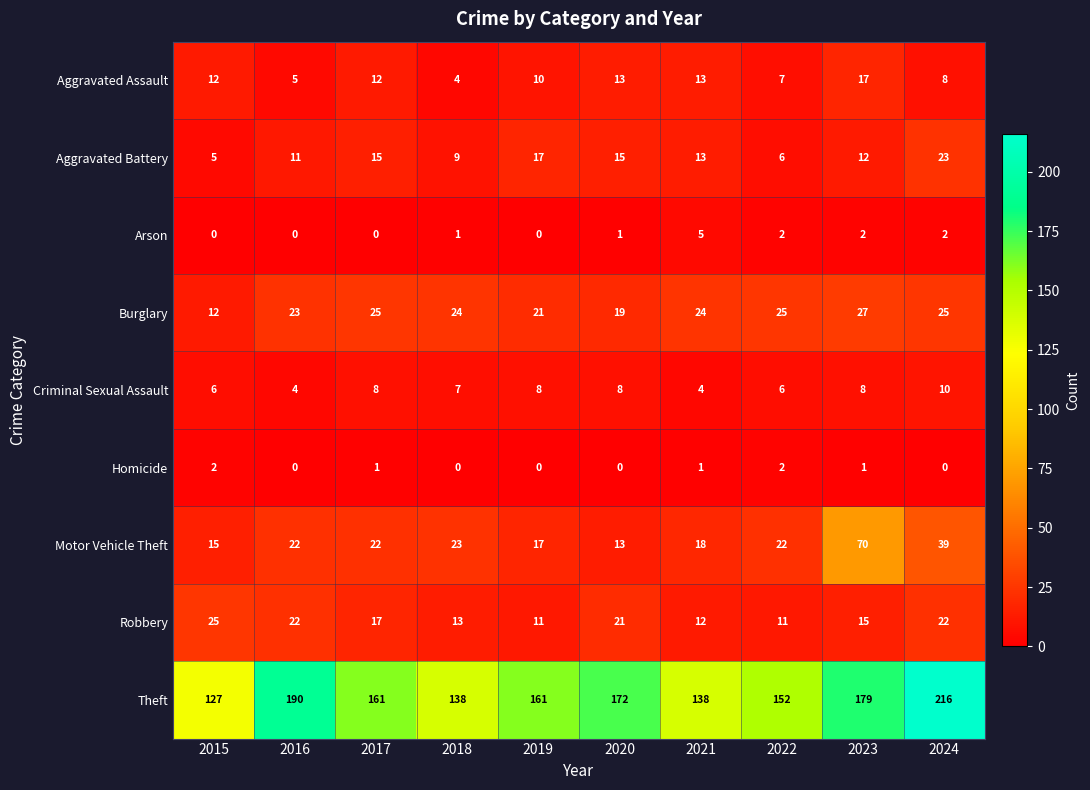

What is the spread (max minus min) of values at 2017?

161